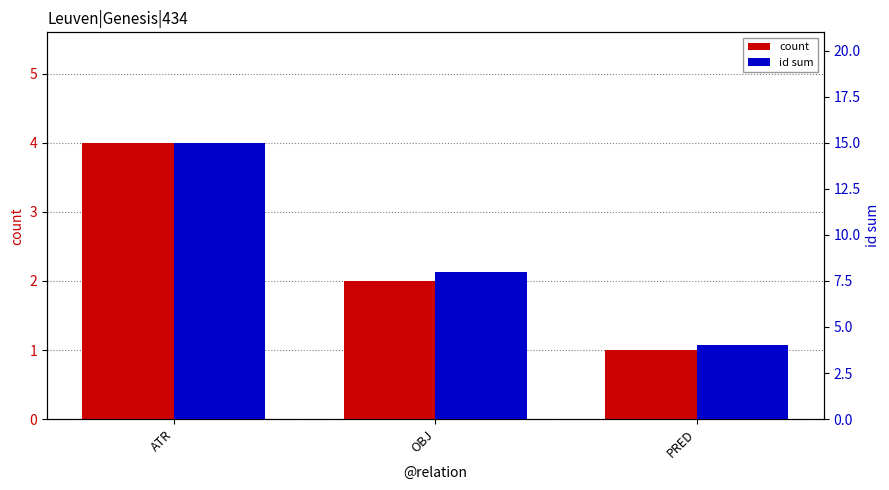

How many data points does each series have?

3